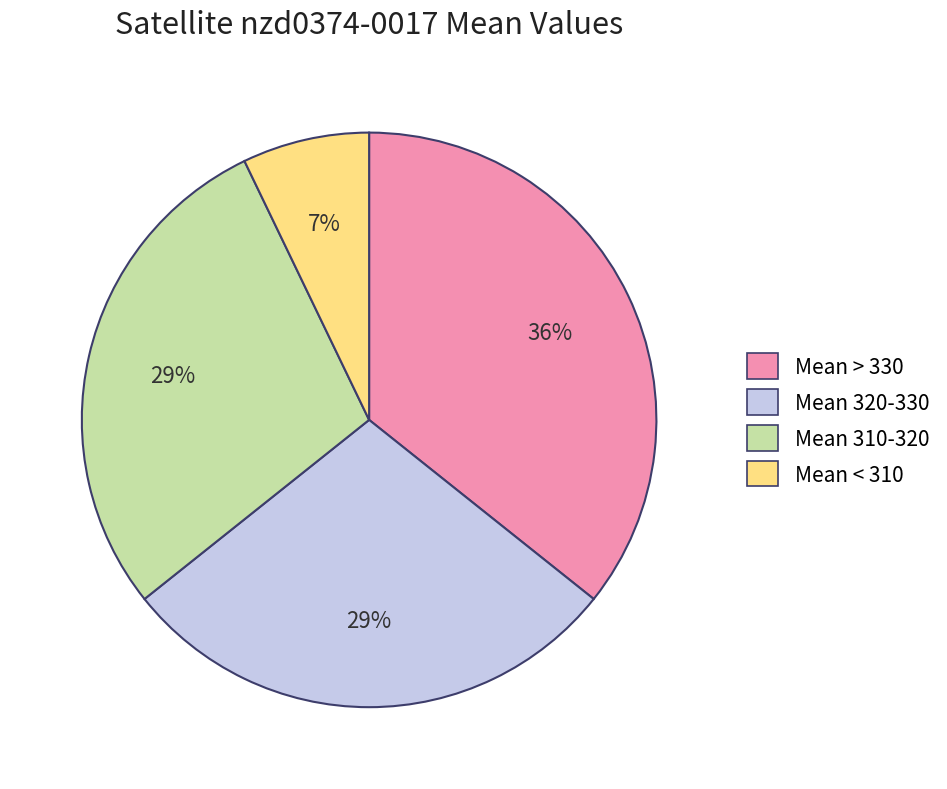

Is there any slice that represents more than half of the pie?

No